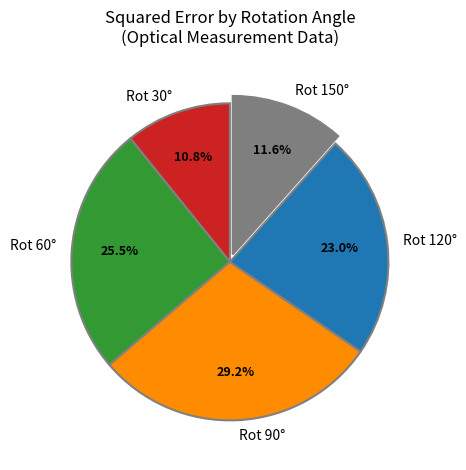

Which category has the smallest portion of the pie?

Rot 30°